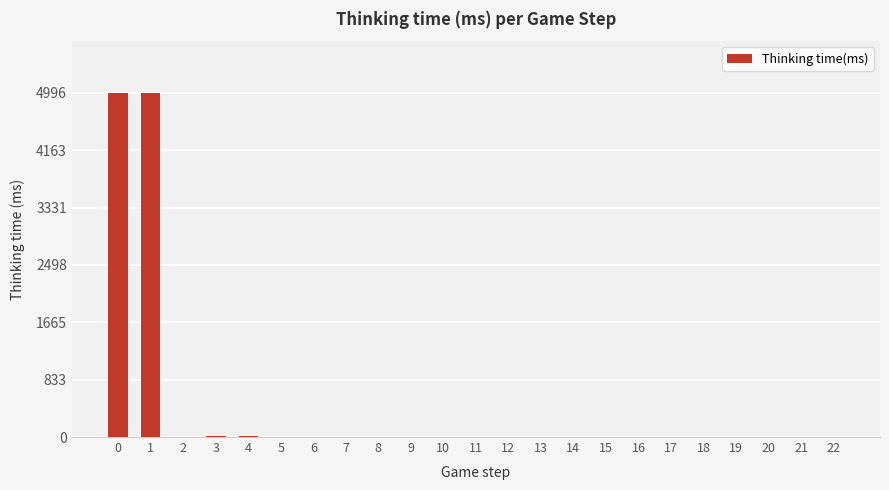

What is the greatest value displayed?

4996